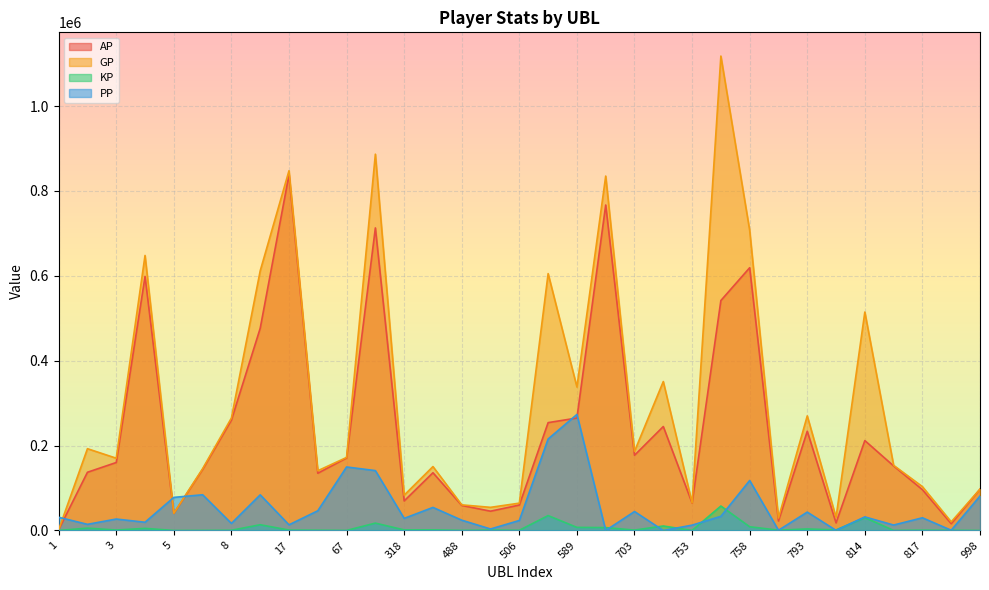

What is the lowest value of the AP series?

1737.0